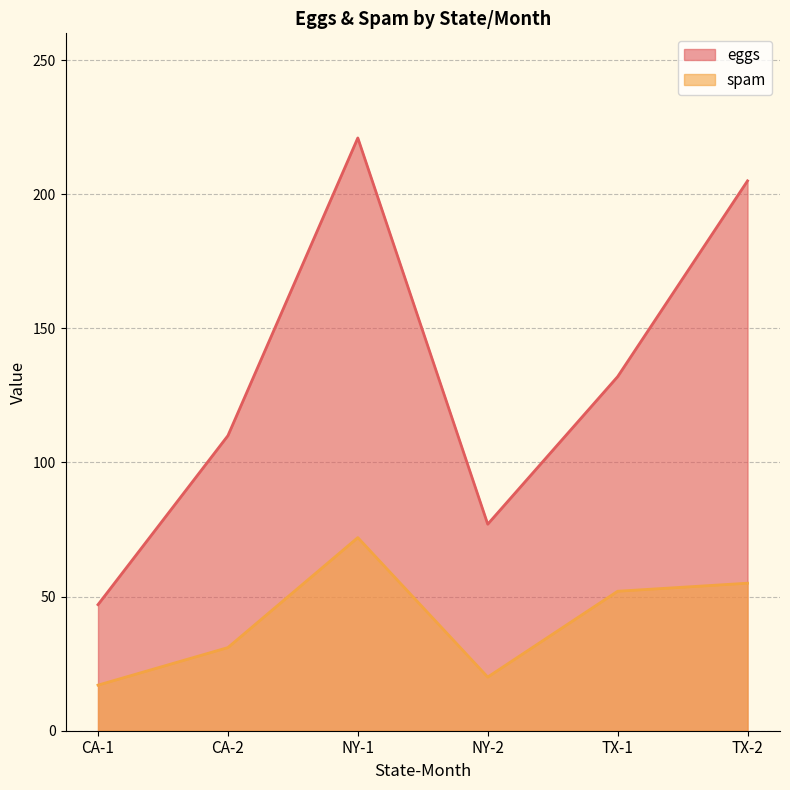

What value does the eggs series have at CA-1?

47